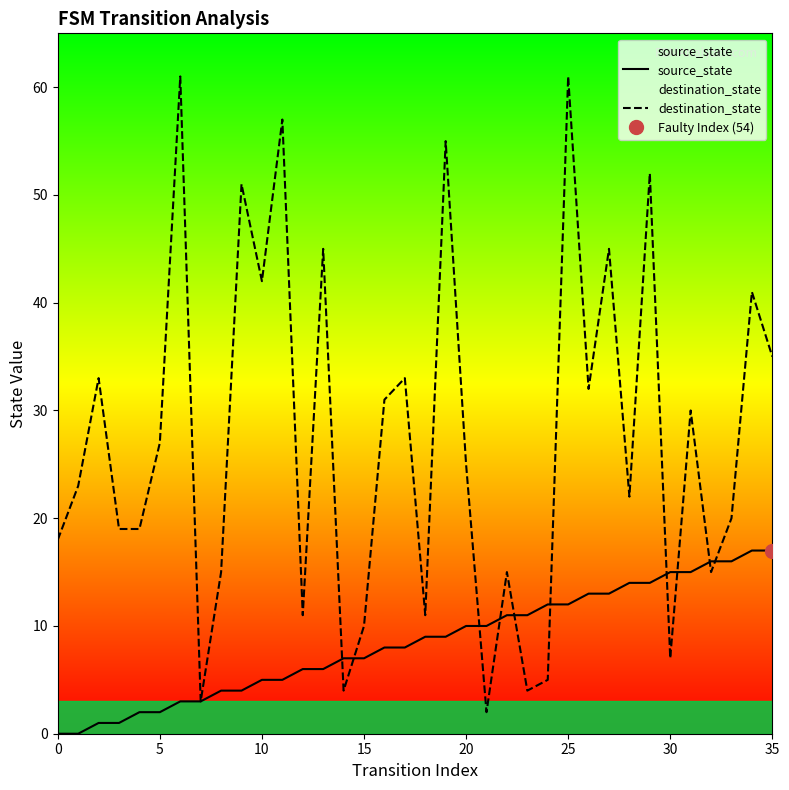

The destination_state series shows 10 at 15. True or false?

True